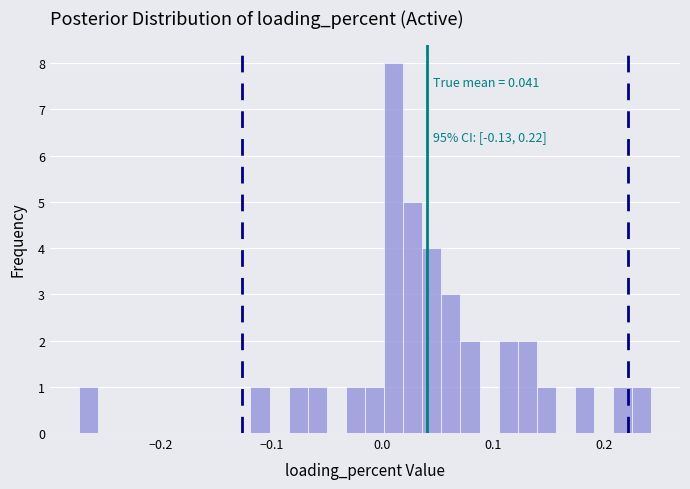

Read against the x-axis, roughly where is the centre of the tallest bar?

0.01